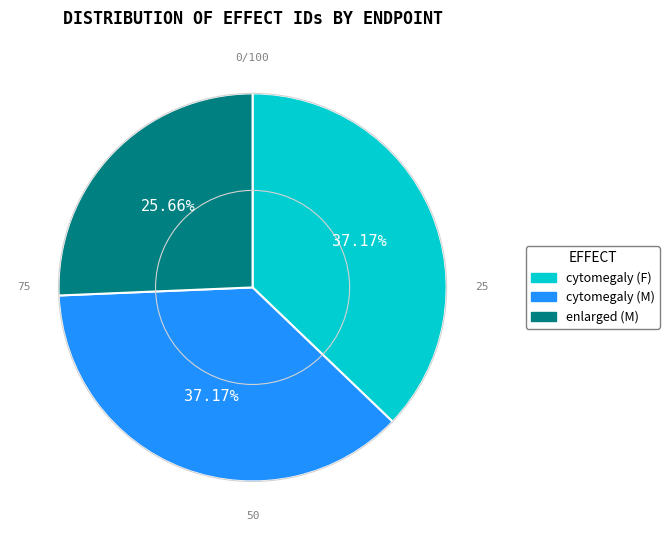

What percentage is the cytomegaly (M) slice, to the nearest percent?

37%